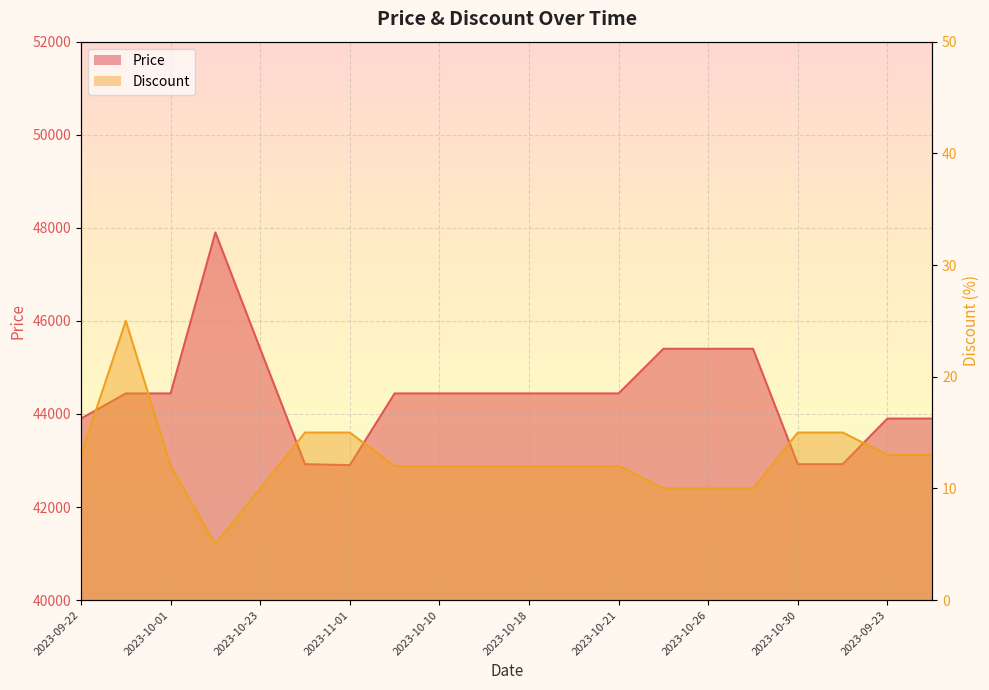

What is the sum of the Discount values at 2023-11-01 and 2023-10-15?

27